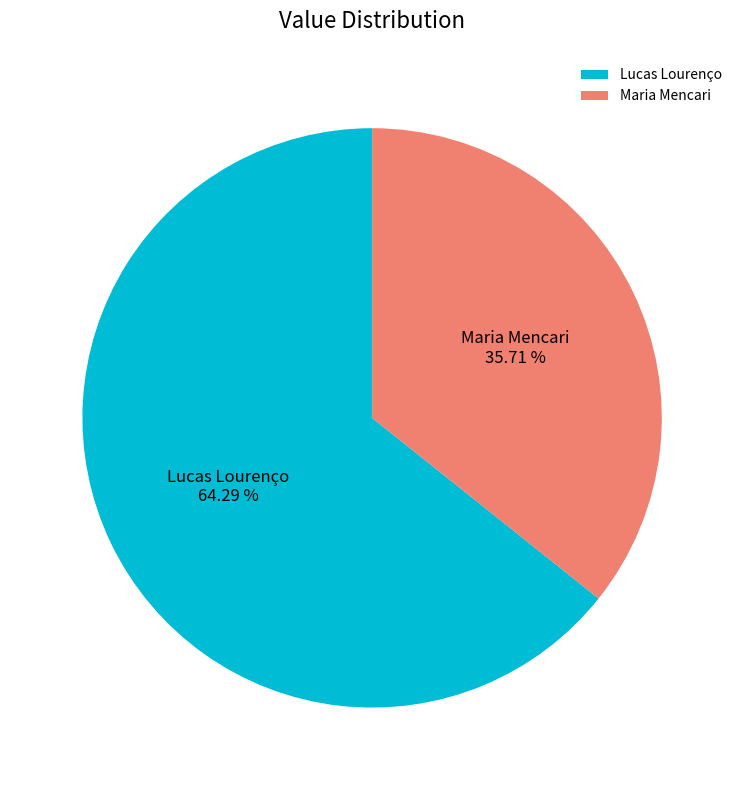

What is the largest slice in the pie chart?

Lucas Lourenço